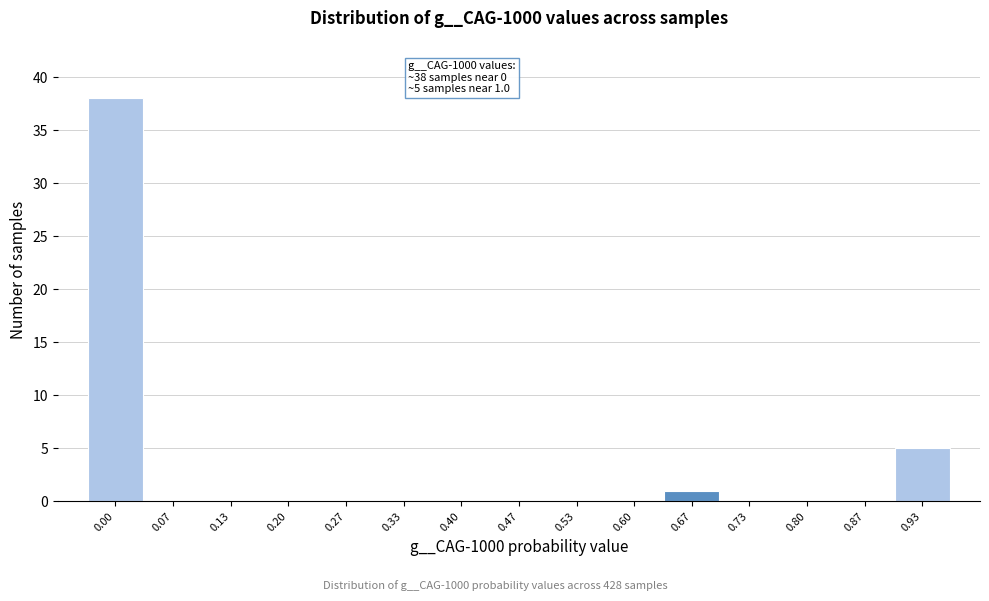

Reading right to left, extract all data points from this chart.

0.93=5	0.87=0	0.80=0	0.73=0	0.67=1	0.60=0	0.53=0	0.47=0	0.40=0	0.33=0	0.27=0	0.20=0	0.13=0	0.07=0	0.00=38